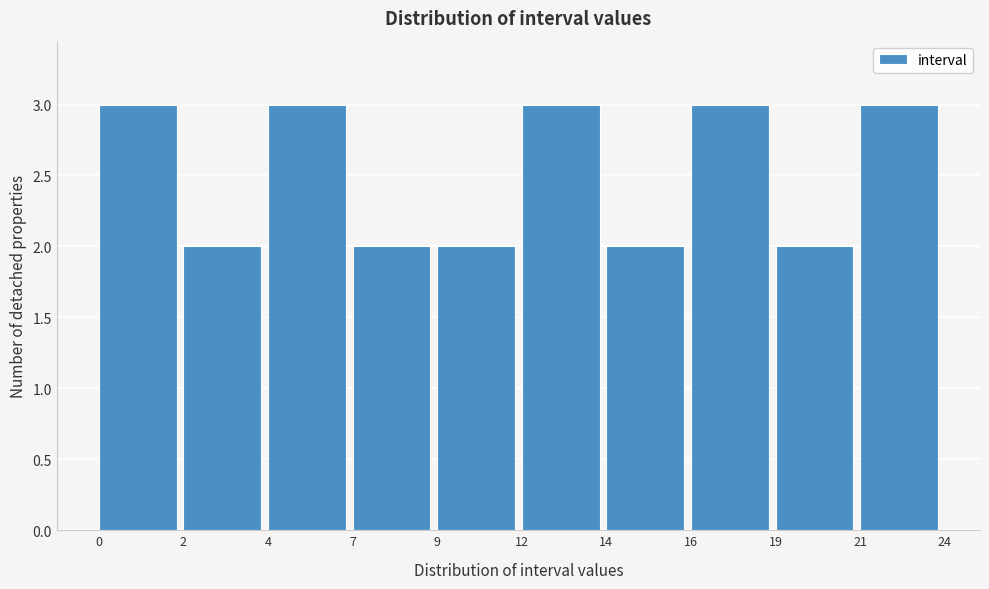

Reading left to right, transcribe all the data shown in this chart.

0=3	2=2	4=3	7=2	9=2	12=3	14=2	16=3	19=2	21=3